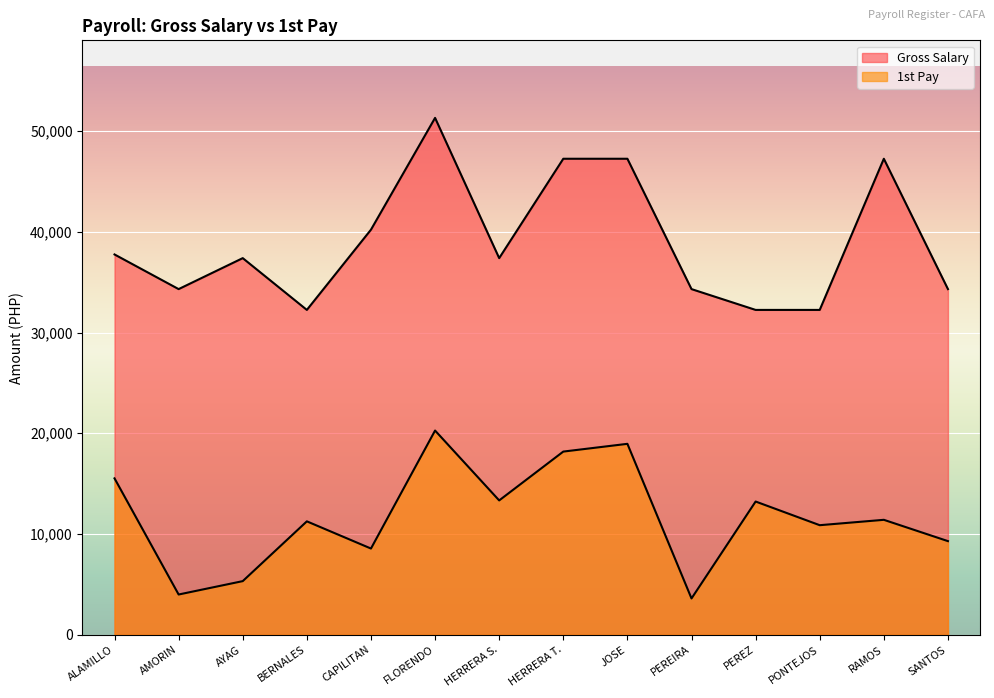

What is the value of the Gross Salary point at the 6th from the left?

51304